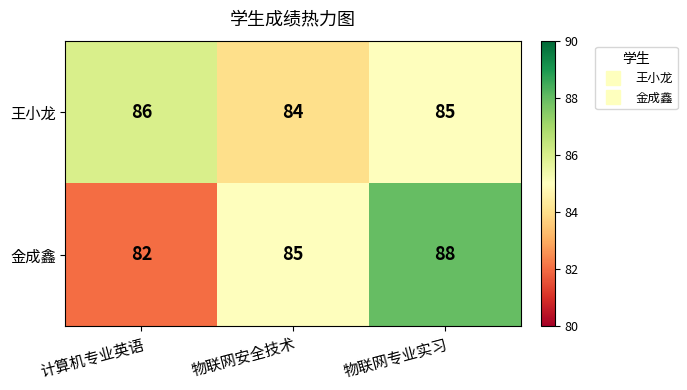

What is the approximate value of 王小龙 at 计算机专业英语?

86